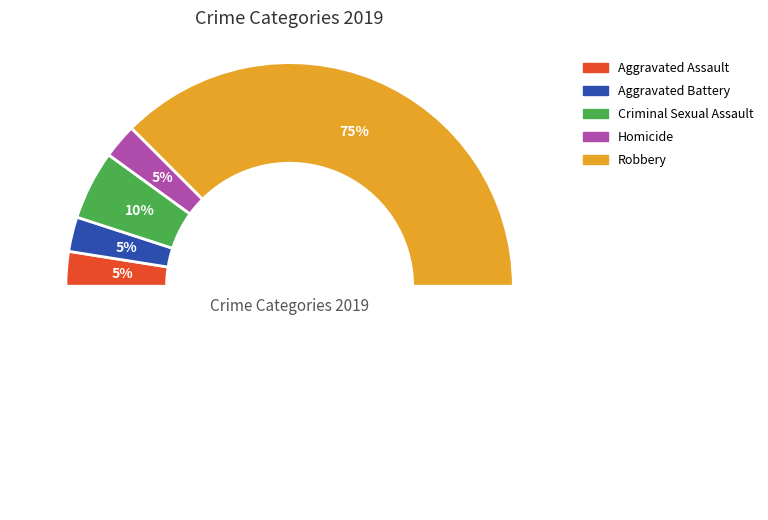

Which category has the smallest portion of the pie?

Aggravated Assault